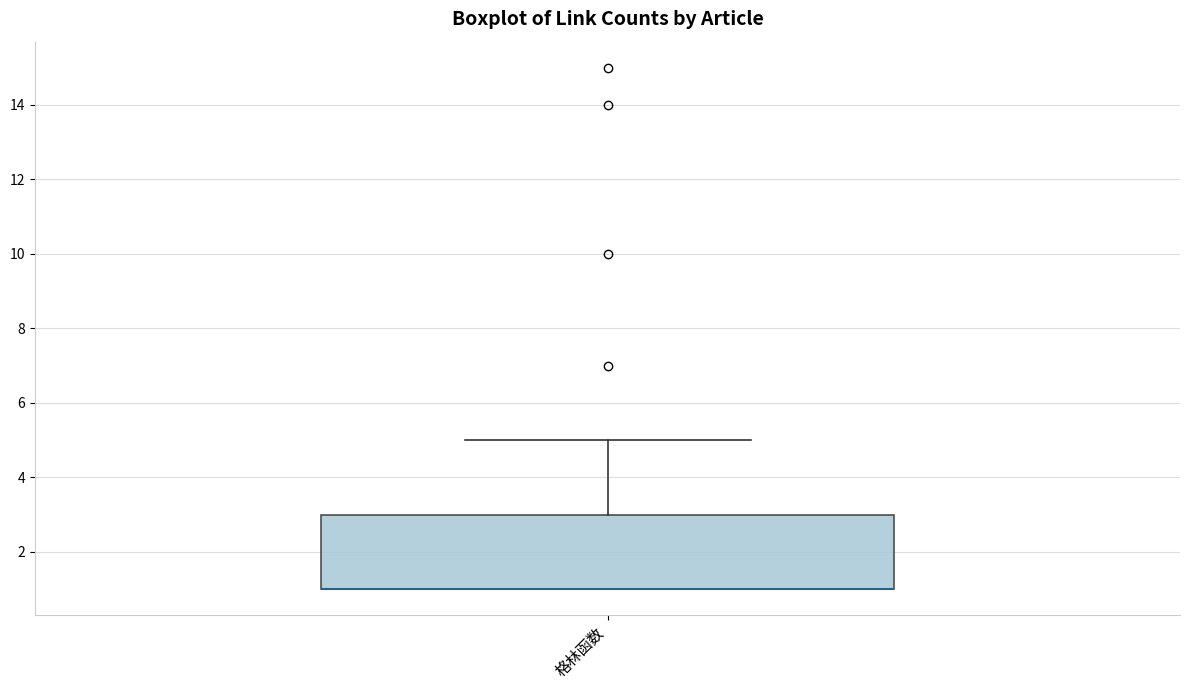

Read this box plot against the y-axis: the position of the median line, the range covered by the box, and the ends of both whiskers. The values are not printed on the chart, so give them approximately, as read against the axis.

median 1 (drawn on the box's lower edge), box 1 to 3, whiskers 1 to 5